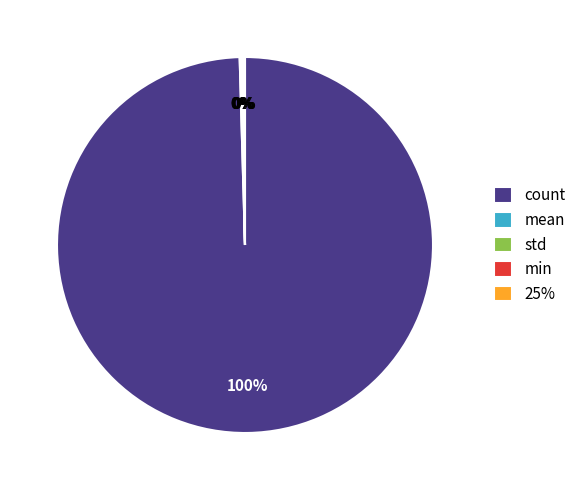

Which slice is the largest?

count